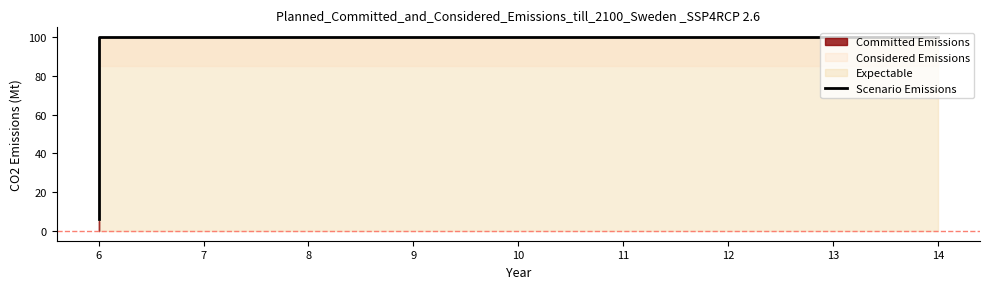

What is the change in value from 6 to 11?

+94